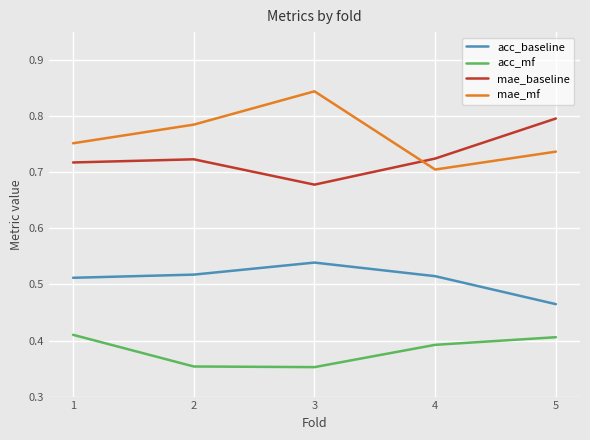

Rank the series by their maximum value, from lowest to highest.

acc_mf, acc_baseline, mae_baseline, mae_mf